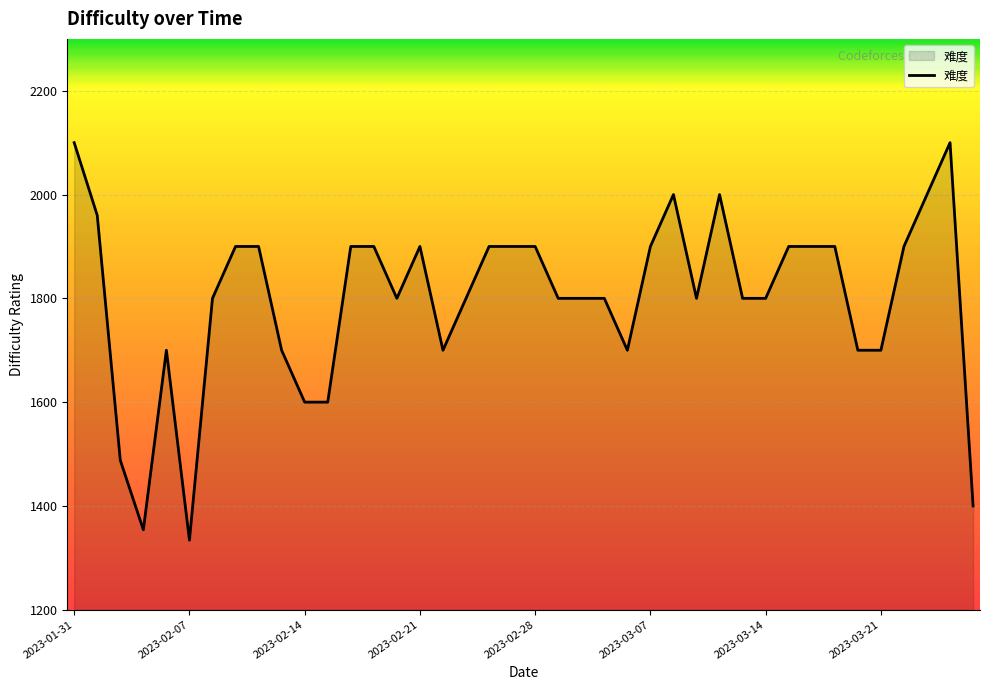

What is the greatest value displayed?

2100